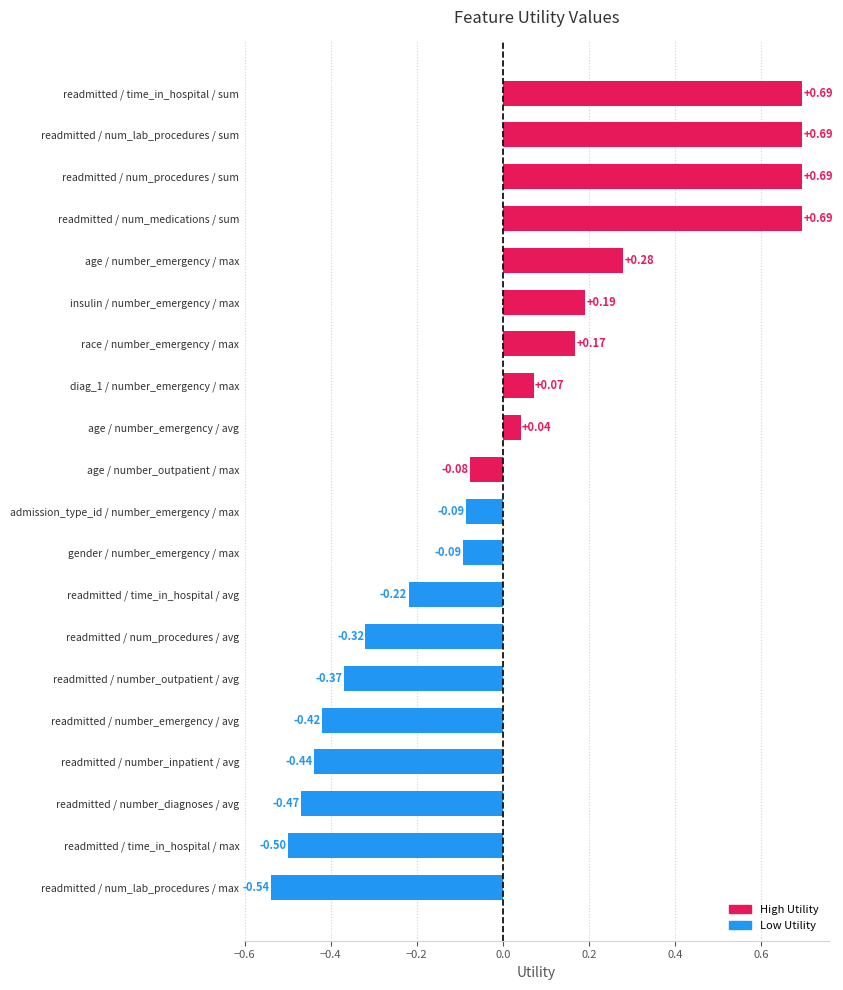

What is the difference between the second highest and second lowest values?

1.2